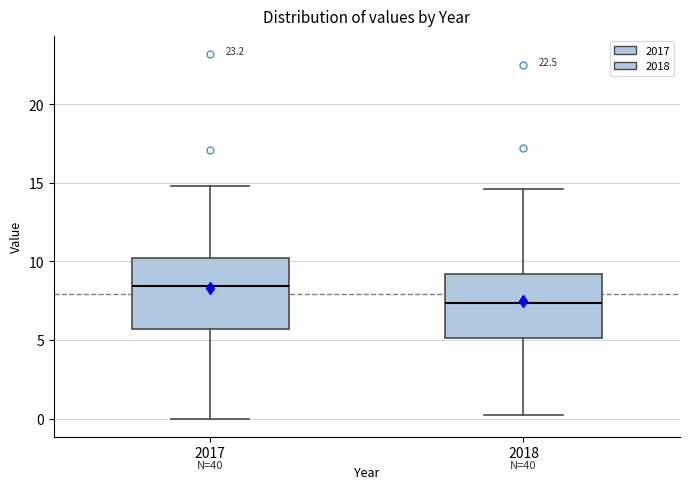

Which box's median line is the highest?

2017